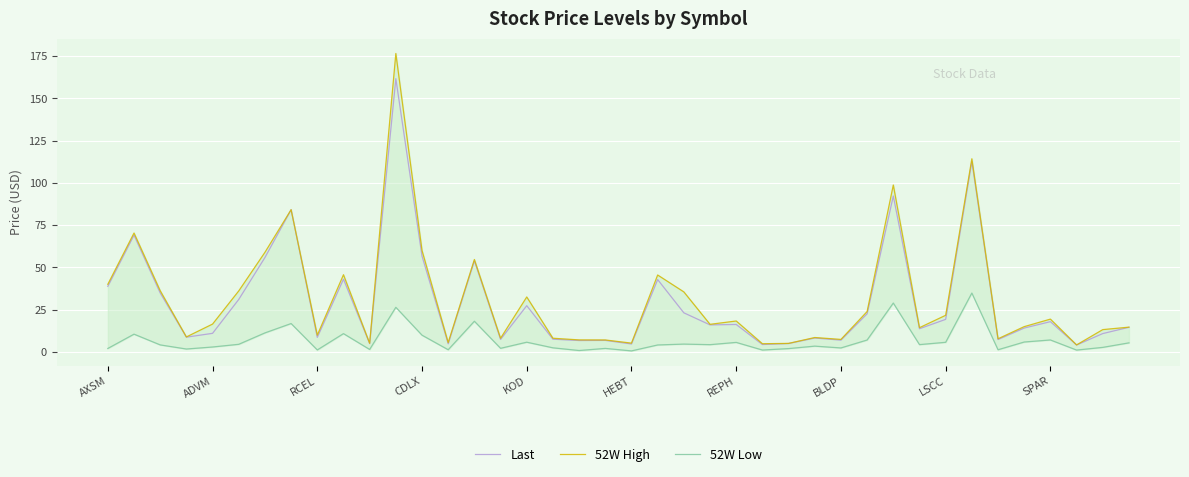

What are all the series names shown in the legend?

Last, 52W High, 52W Low